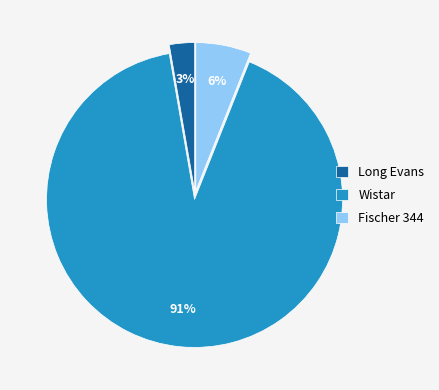

To the nearest percent, what percentage of the pie is Wistar?

91%